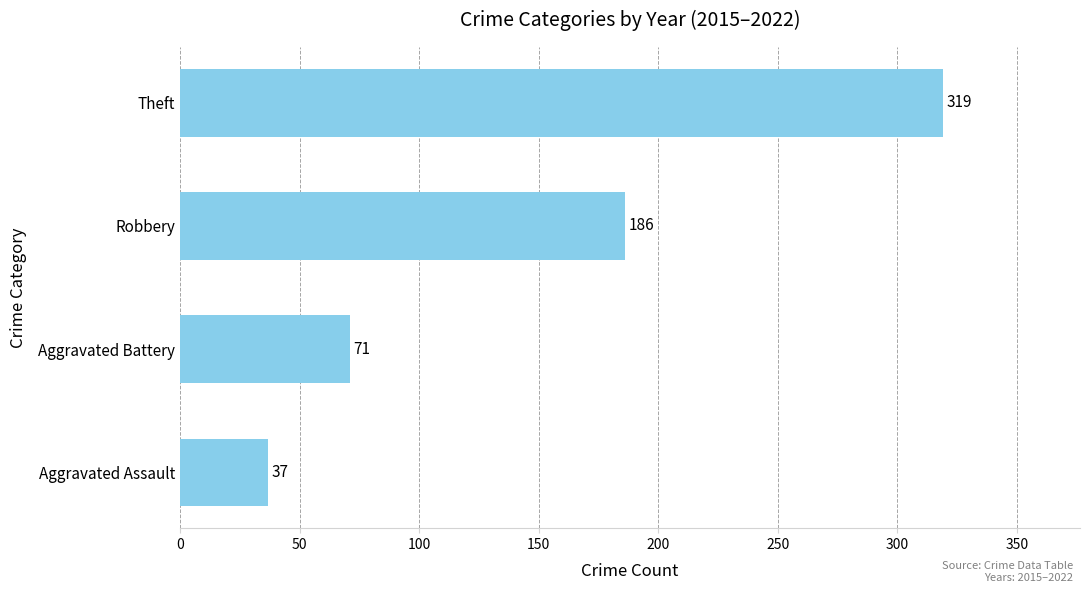

What is the sum of all values?

613